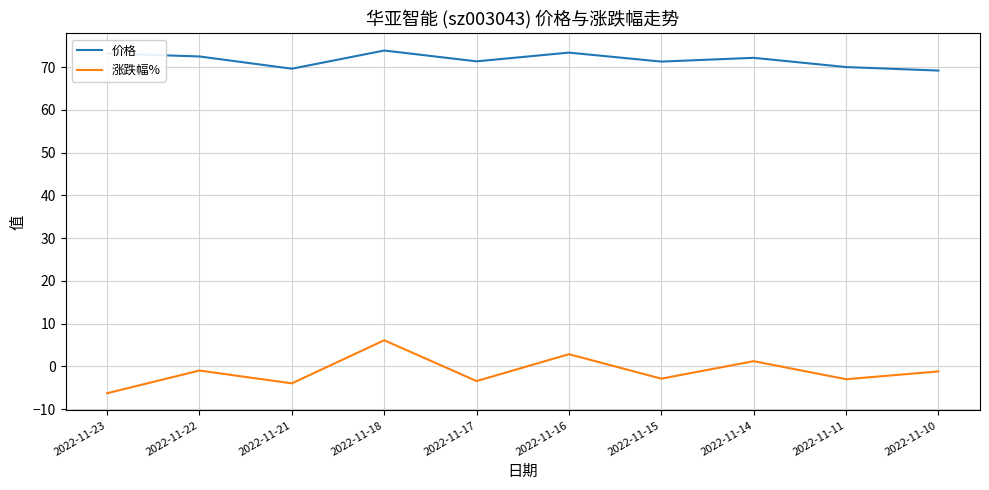

The value of 价格 at 2022-11-14 is 39.4. True or false?

False